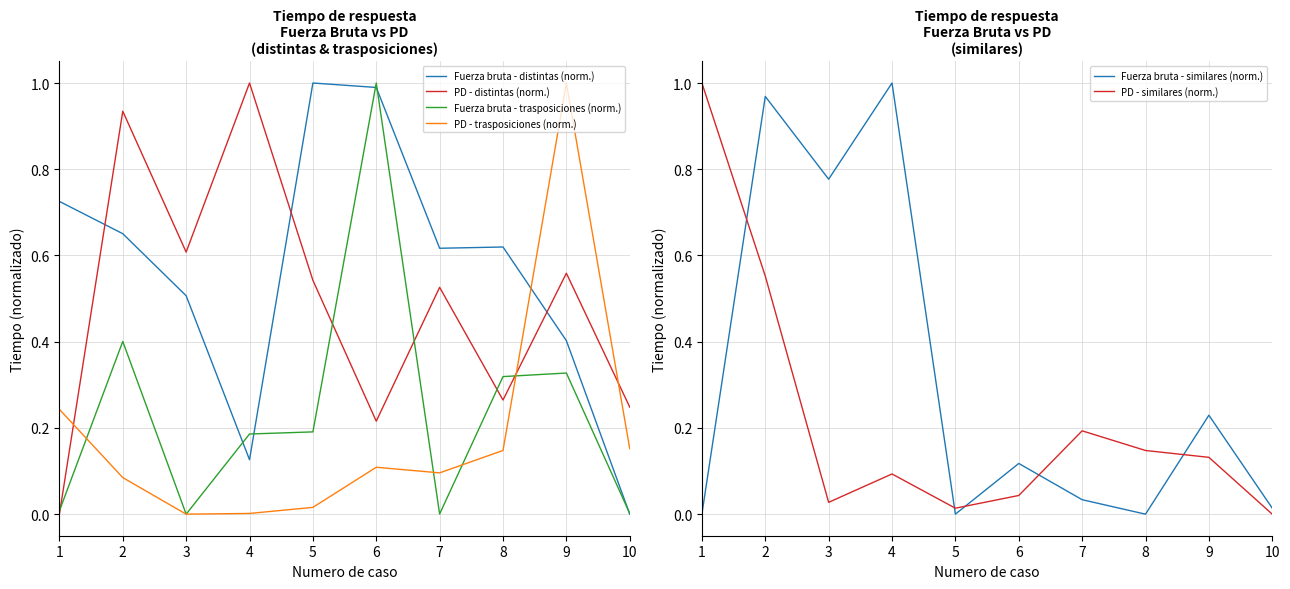

Is the value of PD - similares (norm.) at 6 greater than the value of PD - trasposiciones (norm.) at 8?

No